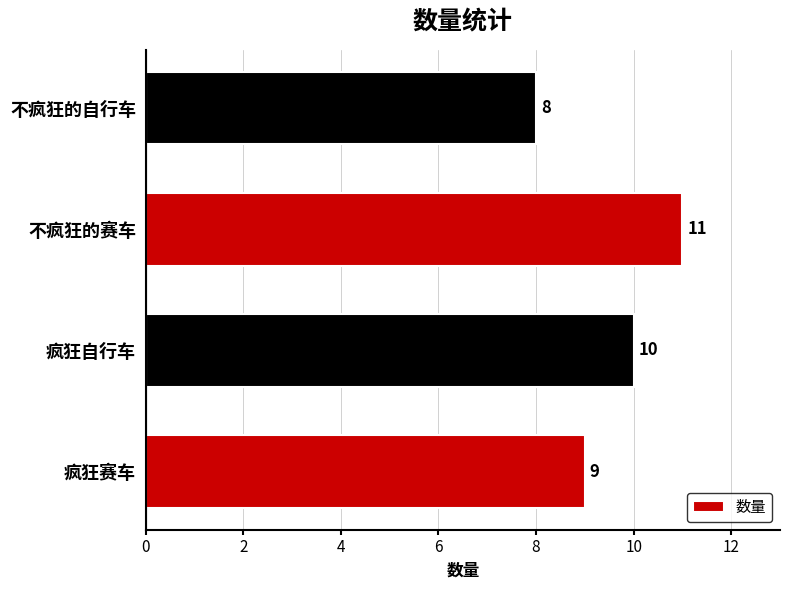

The value at 不疯狂的赛车 is 11. True or false?

True